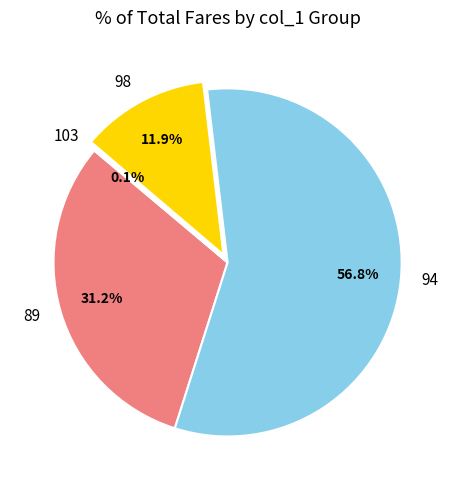

Combined, what portion of the pie is 89 and 98?

43.1%